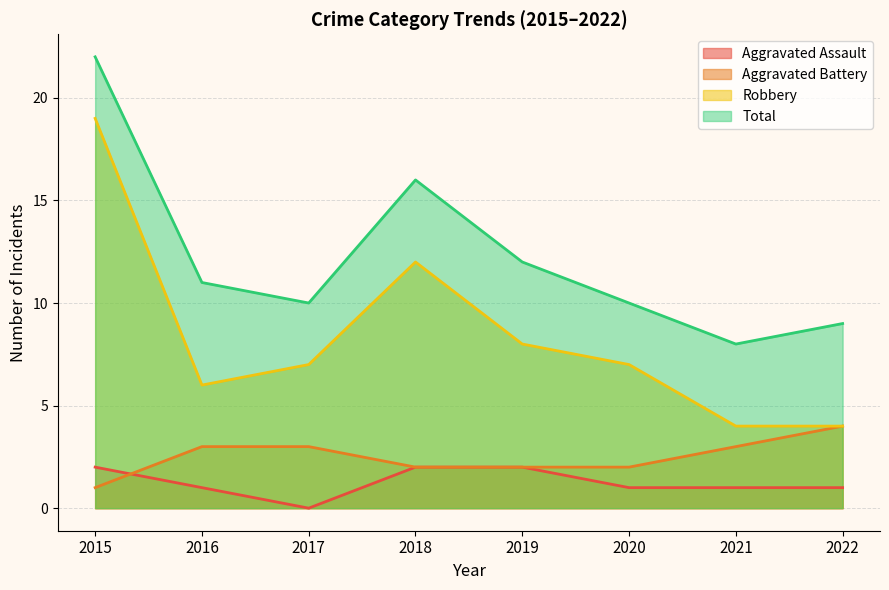

Which series has the widest spread of values?

Robbery